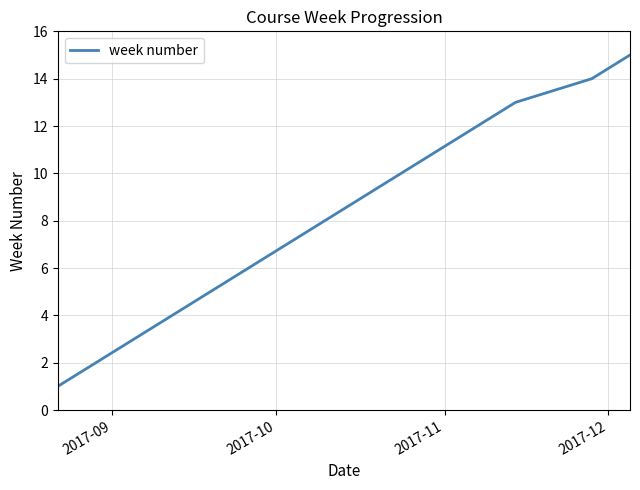

Is this an area chart (filled region under the line)?

No